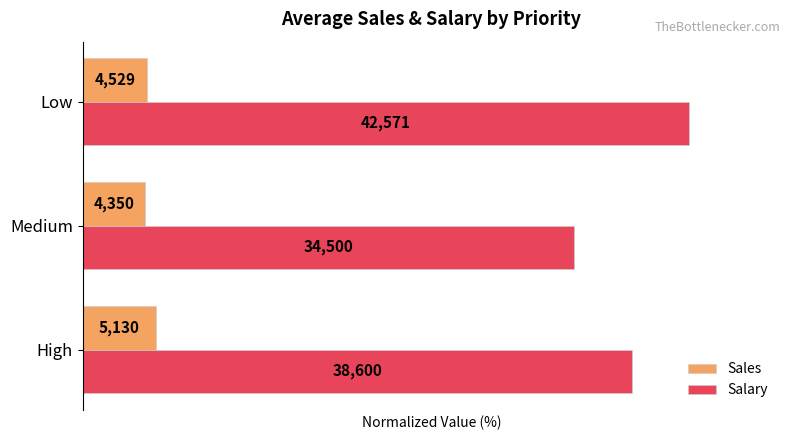

What are all the series names shown in the legend?

Sales, Salary